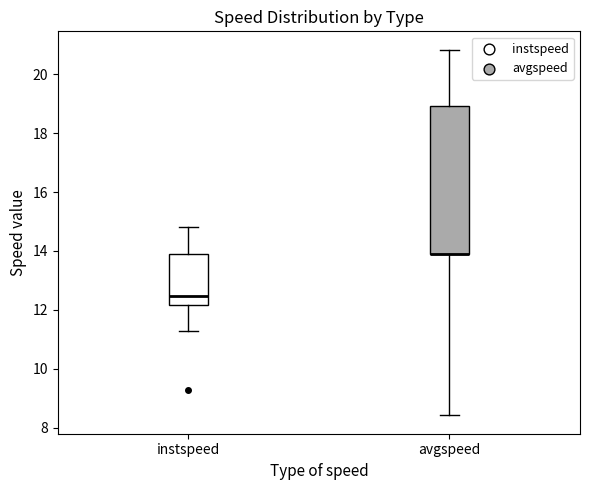

Reading left to right, transcribe this box plot: for each box, give where its median line is, the range the box spans, and where its two whiskers end, as read against the y-axis. The values are not printed on the chart, so give them approximately, as read against the axis.

instspeed: median 12.4, box 12.2 to 13.8, whiskers 11.2 to 14.8
avgspeed: median 13.8 (drawn on the box's lower edge), box 13.8 to 19.0, whiskers 8.4 to 20.8